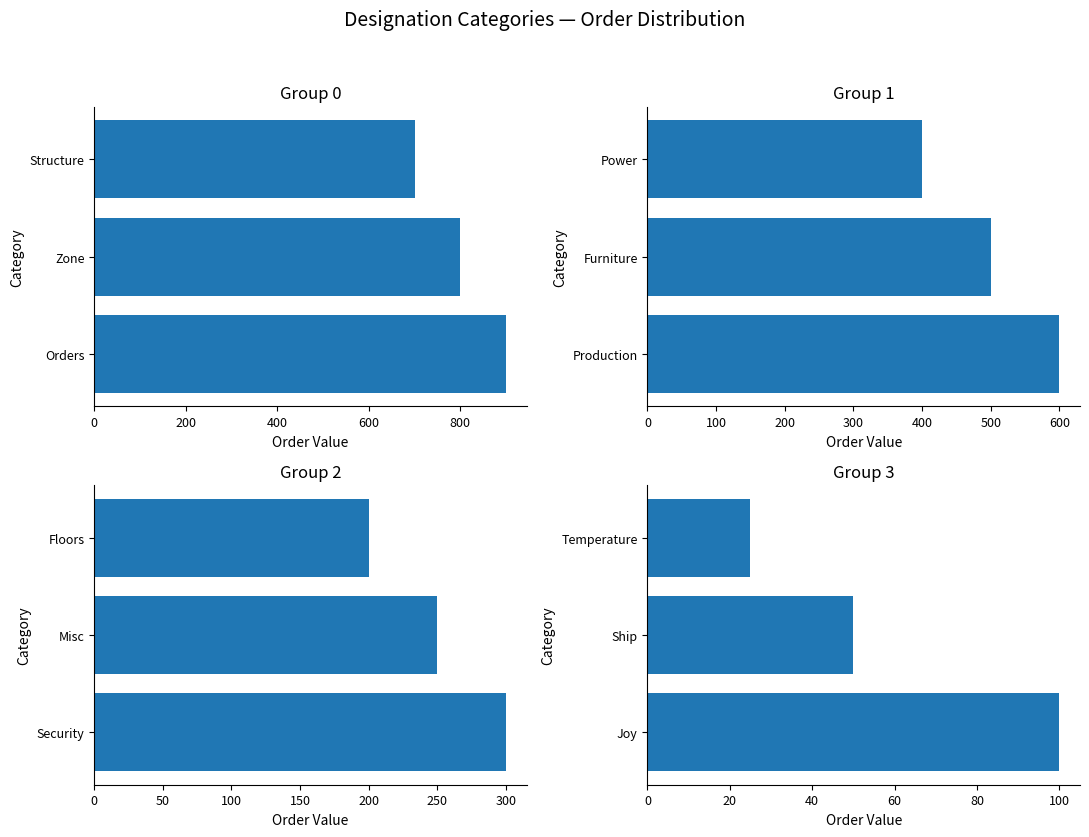

What is the value of the Group A bar at the 1st from the left?

900